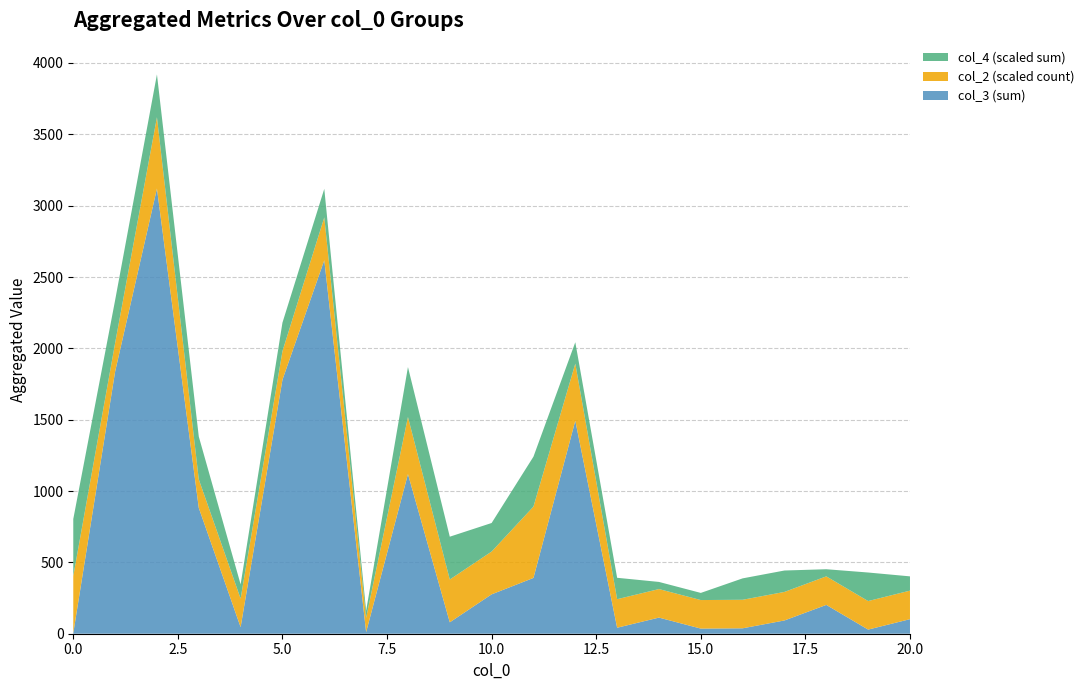

The value of col_3 (sum) at 10.0 is 276. True or false?

True